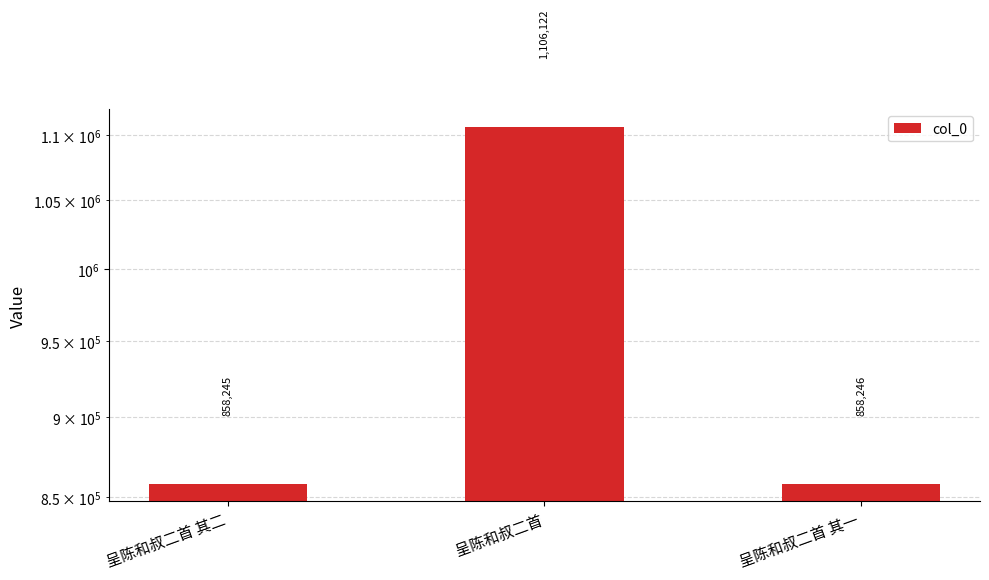

Between 呈陈和叔二首 其二 and 呈陈和叔二首 其一, which is larger?

呈陈和叔二首 其一